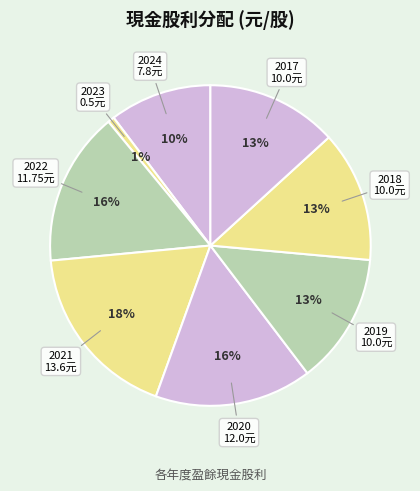

Count the number of slices in the pie.

8